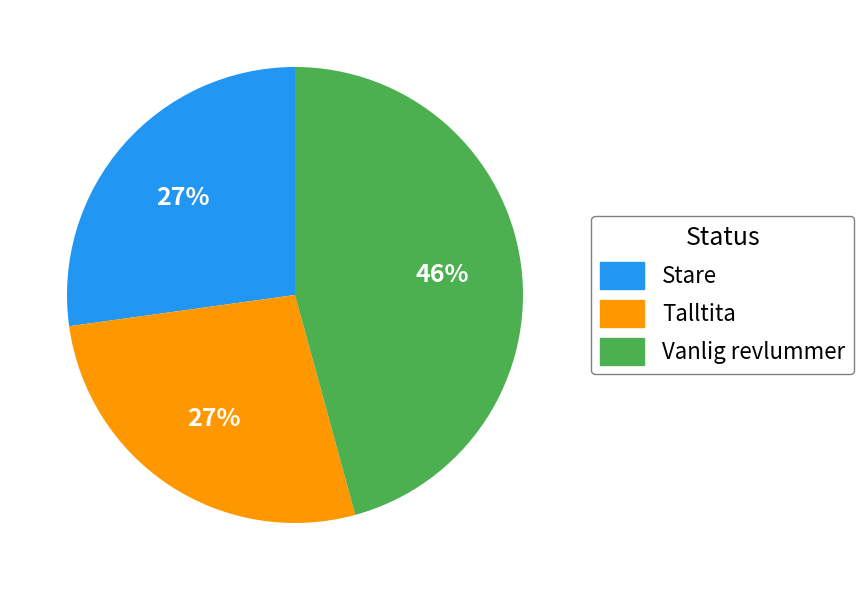

Approximately how many times larger is the value at Vanlig revlummer compared to Talltita?

1.7